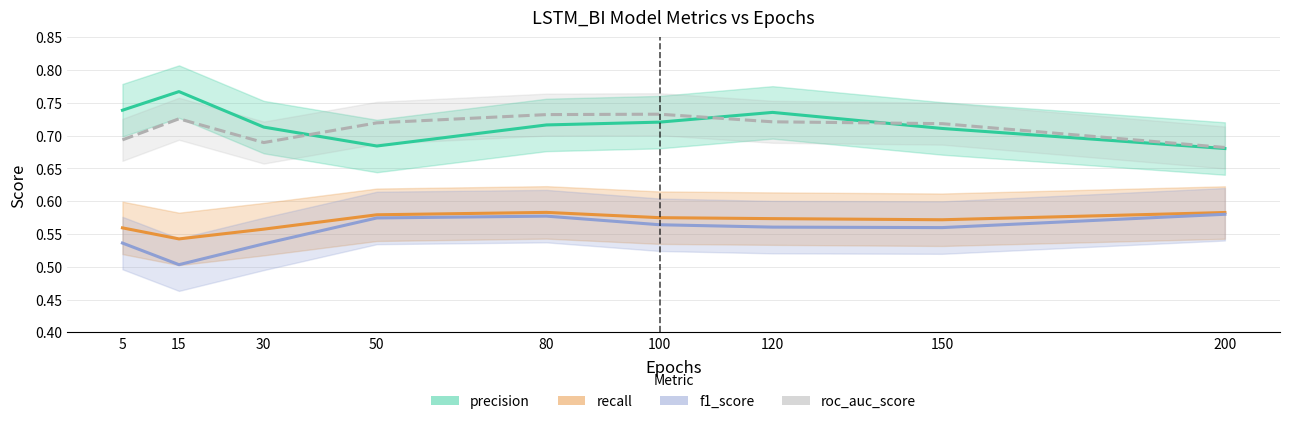

Reading right to left, extract all data points from this chart.

precision: 200=0.7	150=0.7	120=0.7	100=0.7	80=0.7	50=0.7	30=0.7	15=0.8	5=0.7
recall: 200=0.6	150=0.6	120=0.6	100=0.6	80=0.6	50=0.6	30=0.6	15=0.5	5=0.6
f1_score: 200=0.6	150=0.6	120=0.6	100=0.6	80=0.6	50=0.6	30=0.5	15=0.5	5=0.5
roc_auc_score: 200=0.7	150=0.7	120=0.7	100=0.7	80=0.7	50=0.7	30=0.7	15=0.7	5=0.7